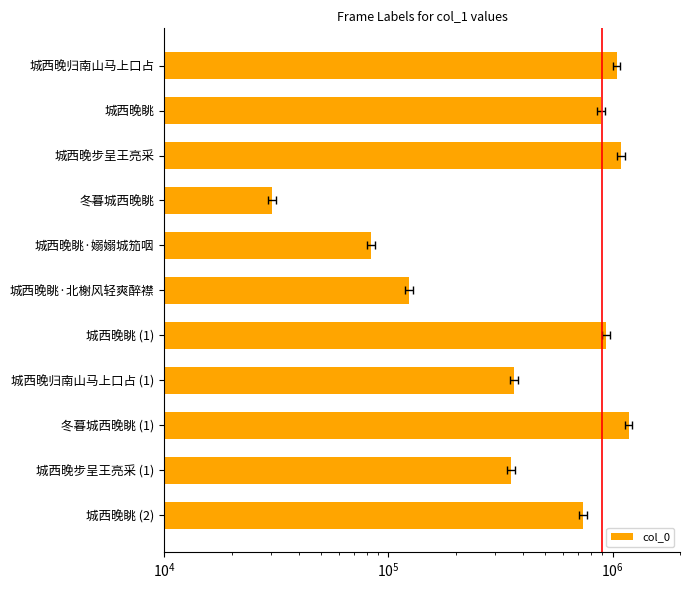

True or false: the data shows 483769 at 城西晚步呈王亮采 (1).

False